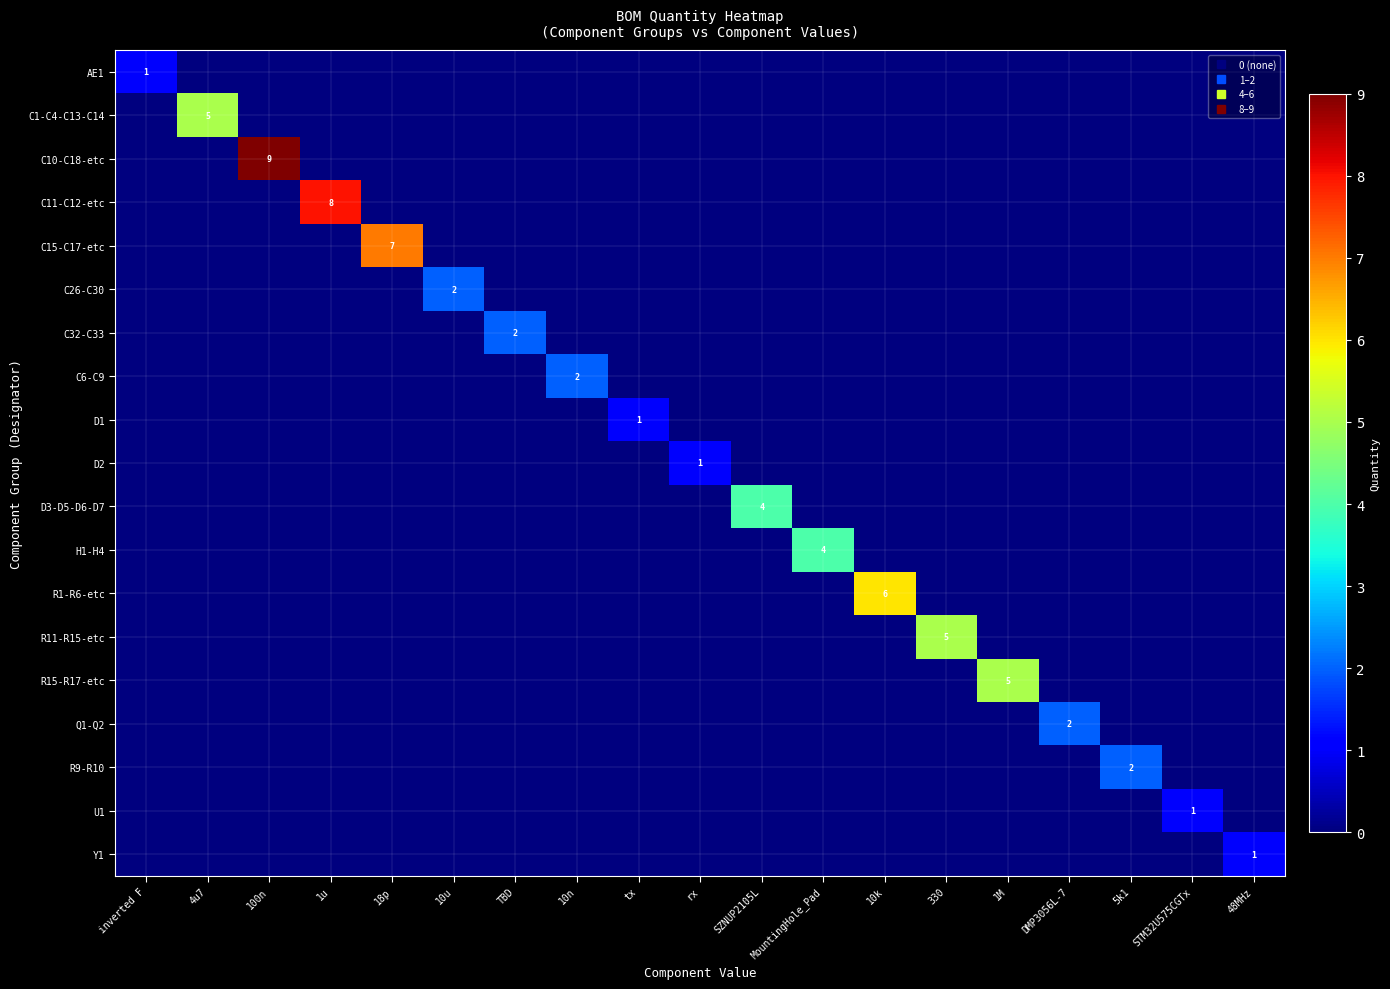

At which category does the chart reach its peak across all series?

100n